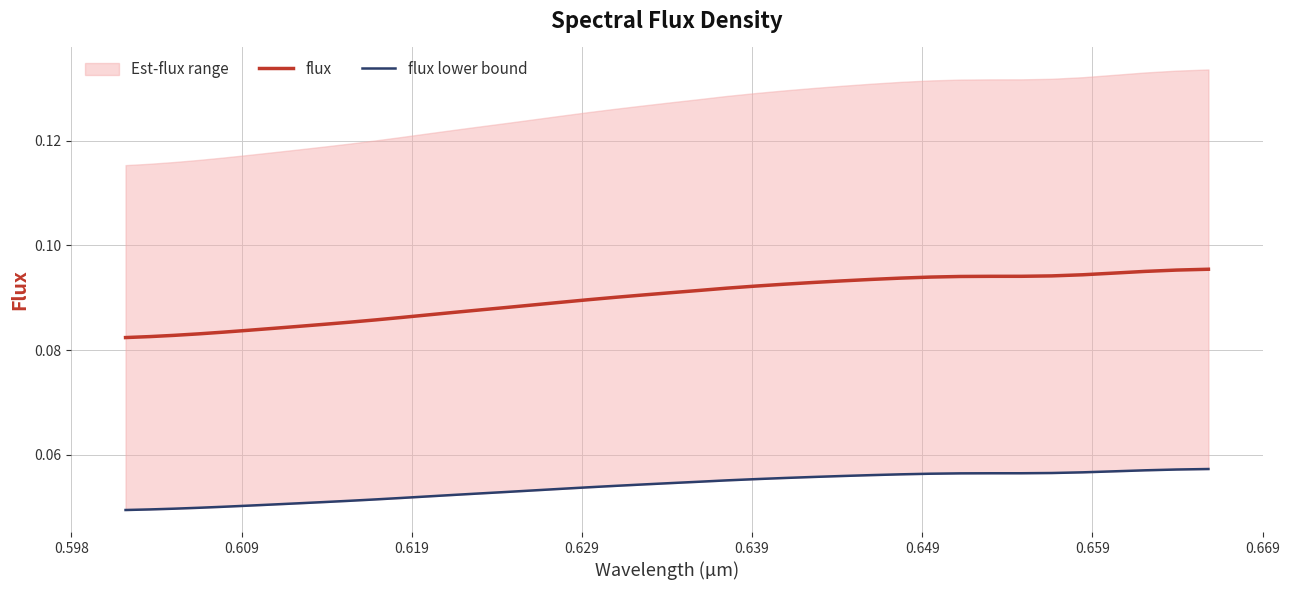

Reading left to right, what are all the values shown in this chart?

flux: 0.1	0.1	0.1	0.1	0.1	0.1	0.1	0.1	0.1	0.1	0.1	0.1	0.1	0.1	0.1	0.1	0.1	0.1	0.1	0.1	0.1	0.1	0.1	0.1	0.1	0.1	0.1	0.1	0.1	0.1	0.1	0.1	0.1	0.1	0.1	0.1	0.1	0.1	0.1	0.1
flux lower bound: 0.0	0.0	0.0	0.0	0.1	0.1	0.1	0.1	0.1	0.1	0.1	0.1	0.1	0.1	0.1	0.1	0.1	0.1	0.1	0.1	0.1	0.1	0.1	0.1	0.1	0.1	0.1	0.1	0.1	0.1	0.1	0.1	0.1	0.1	0.1	0.1	0.1	0.1	0.1	0.1